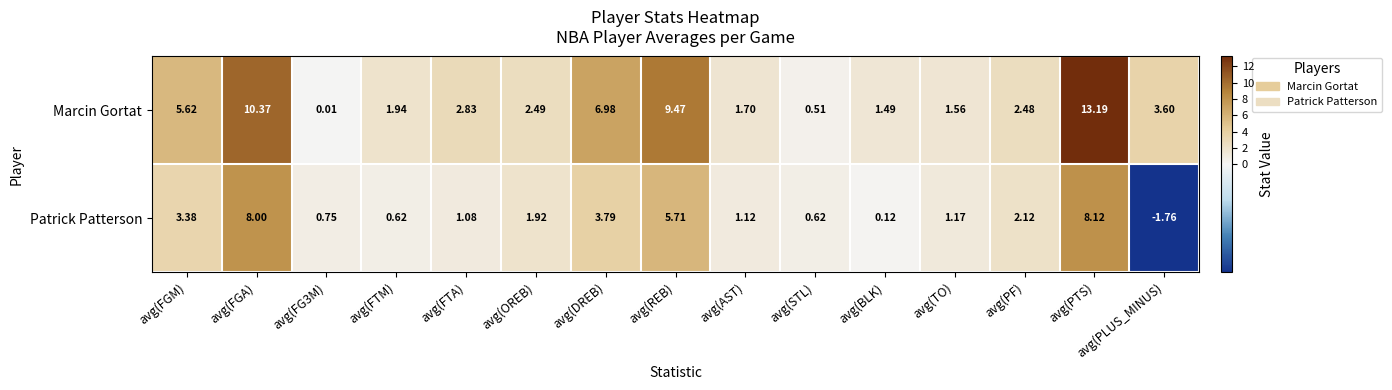

At which label is Marcin Gortat closest to 6?

avg(FGM)